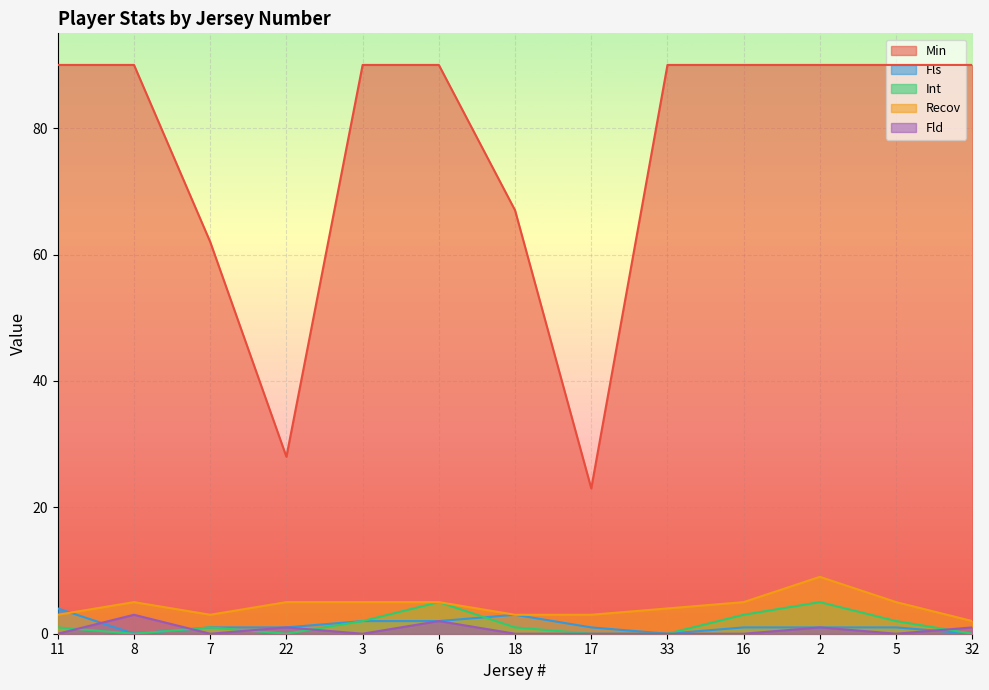

Reading left to right, what are all the values shown in this chart?

Min: 11=90	8=90	7=62	22=28	3=90	6=90	18=67	17=23	33=90	16=90	2=90	5=90	32=90
Fls: 11=4	8=0	7=1	22=1	3=2	6=2	18=3	17=1	33=0	16=1	2=1	5=1	32=0
Int: 11=1	8=0	7=1	22=0	3=2	6=5	18=1	17=0	33=0	16=3	2=5	5=2	32=0
Recov: 11=3	8=5	7=3	22=5	3=5	6=5	18=3	17=3	33=4	16=5	2=9	5=5	32=2
Fld: 11=0	8=3	7=0	22=1	3=0	6=2	18=0	17=0	33=0	16=0	2=1	5=0	32=1